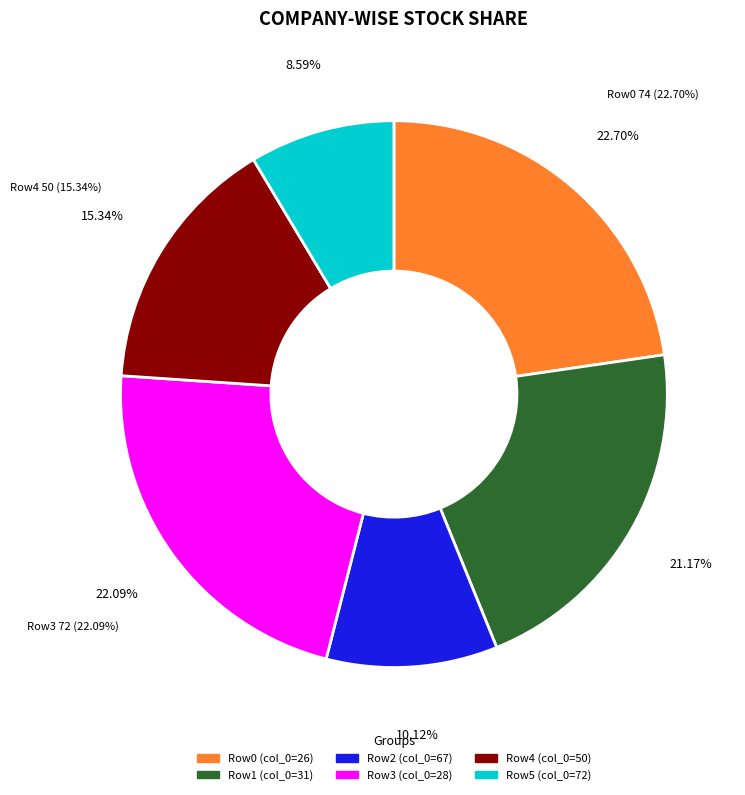

Is there a majority slice in this chart?

No